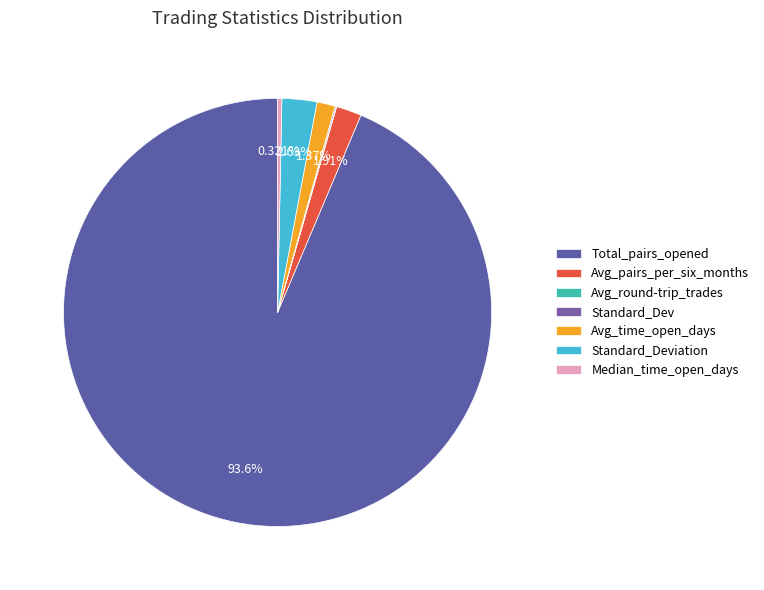

Is it true that Standard_Deviation is 1% of the pie?

False